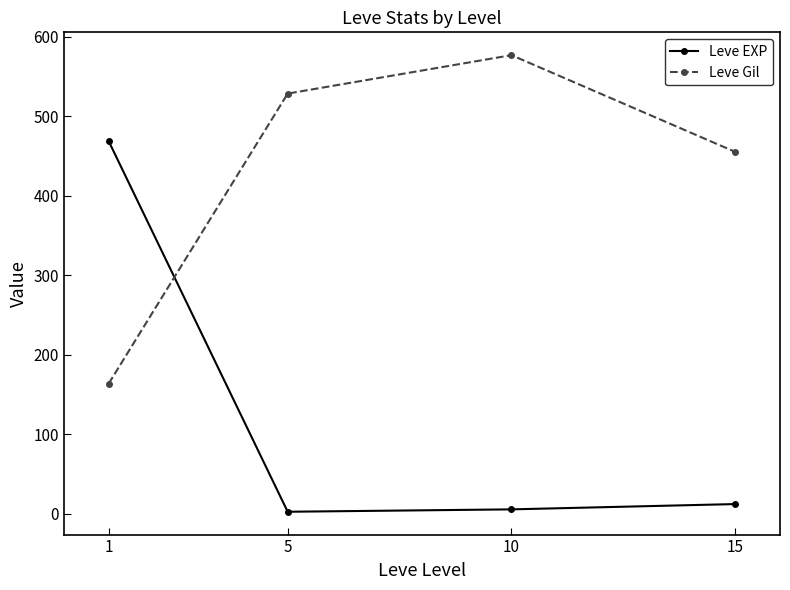

Is the value of Leve EXP at 15 greater than the value of Leve Gil at 15?

No